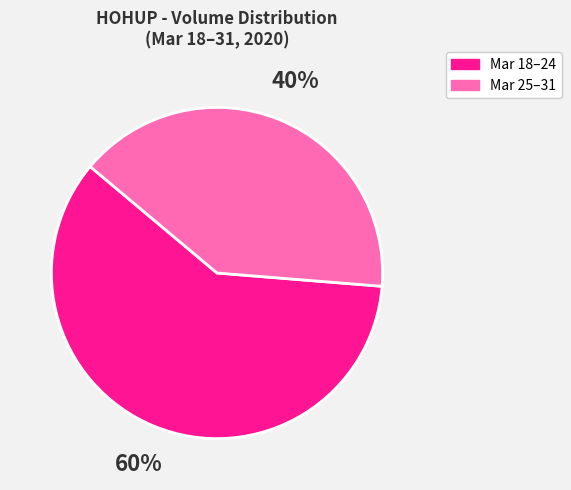

Which slice is the smallest?

Mar 25–31